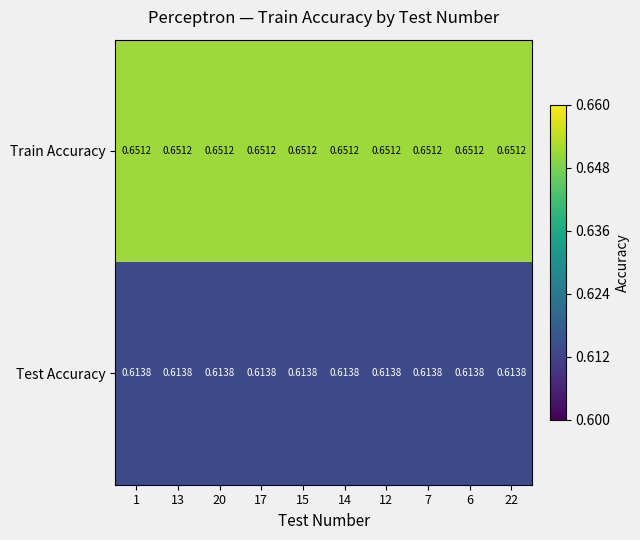

Is the value of Test Accuracy at 15 greater than the value of Train Accuracy at 15?

No